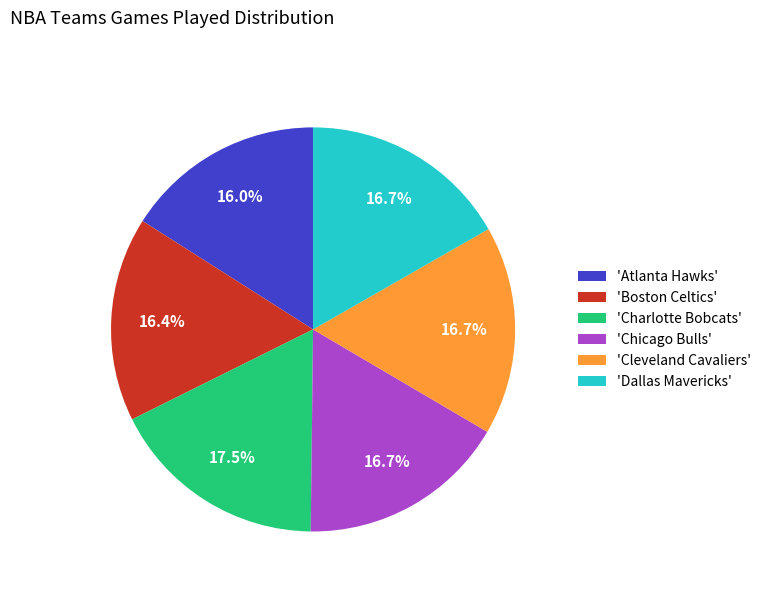

What is the largest slice in the pie chart?

'Charlotte Bobcats'